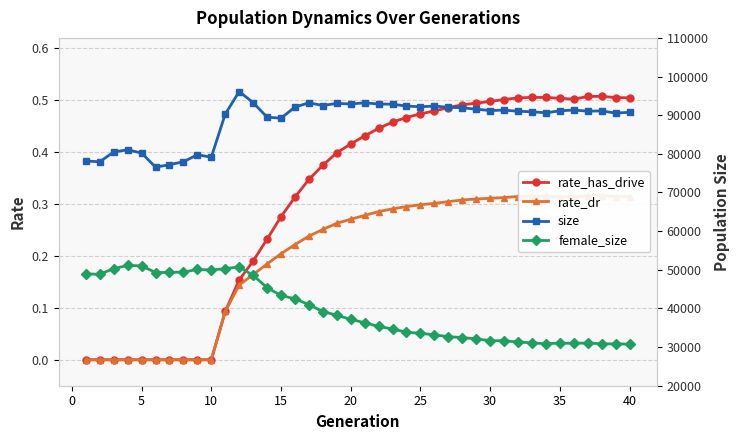

True or false: rate_has_drive has more than 0 interior local peaks.

True